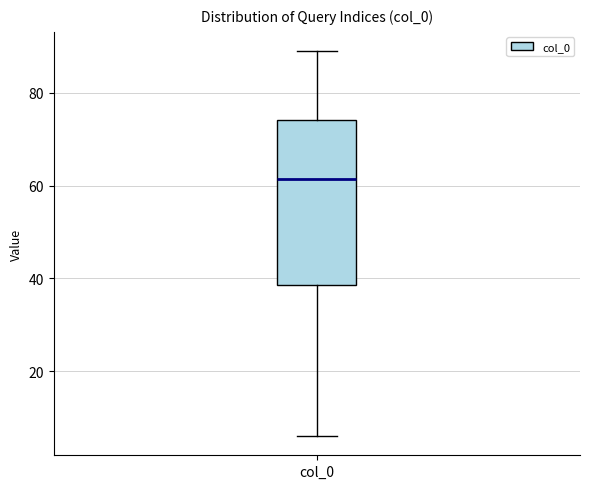

Transcribe this box plot: give where the median line is, the range the box spans, and where the two whiskers end, as read against the y-axis. The values are not printed on the chart, so give them approximately, as read against the axis.

median 62, box 38 to 74, whiskers 6 to 90